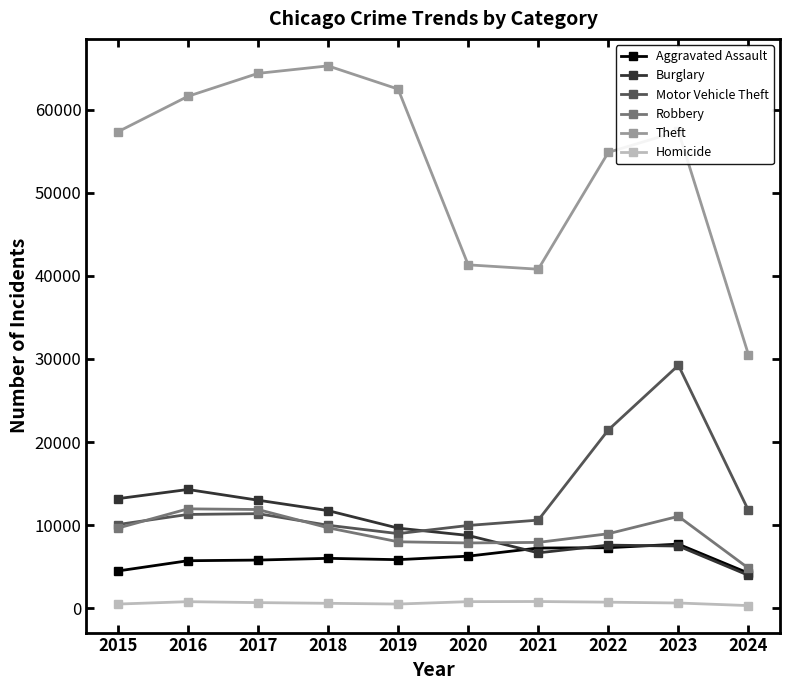

The Homicide series shows 496 at 2015. True or false?

True